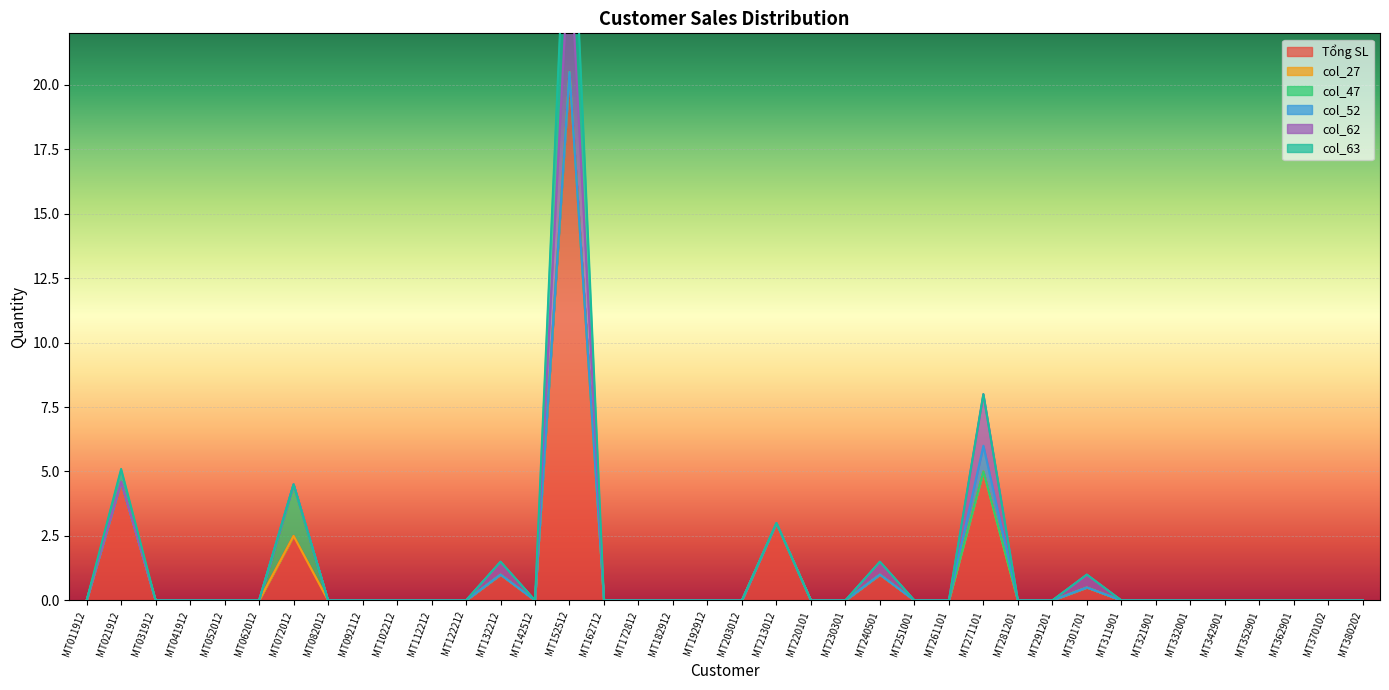

At MT021912, list the series in order from largest to smallest.

Tổng SL, col_63, col_27, col_47, col_52, col_62